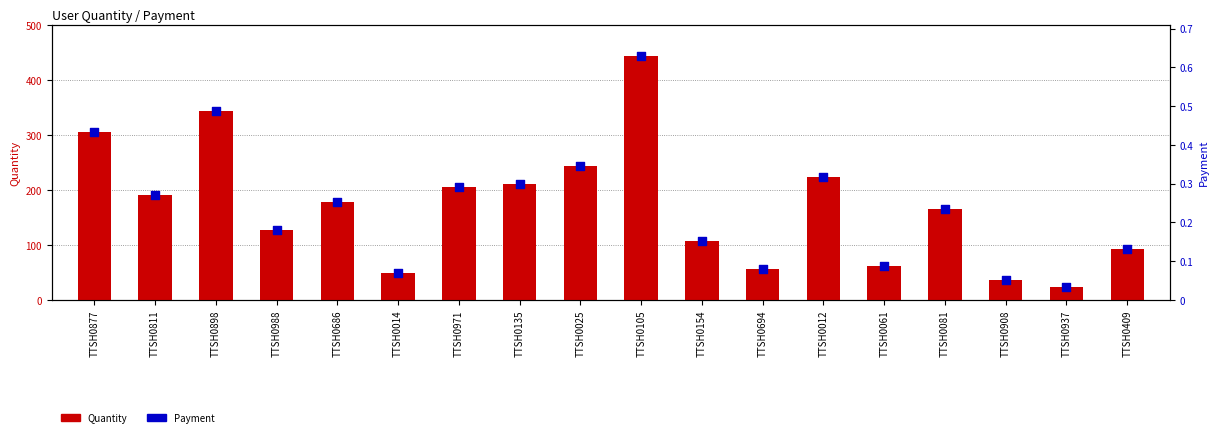

Which series has the largest total across all categories?

Quantity